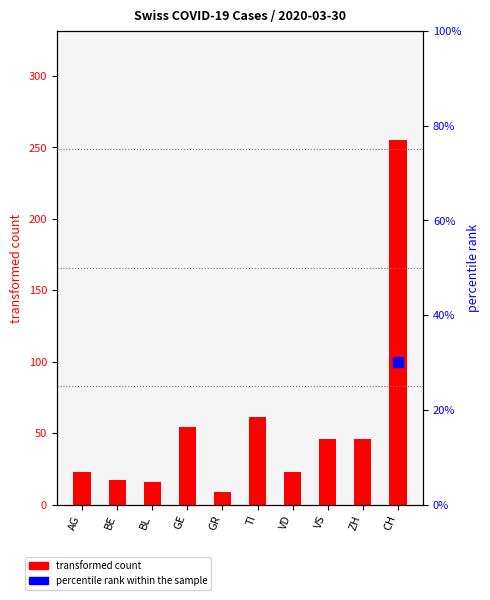

Where is transformed count nearest to the value 132?

TI